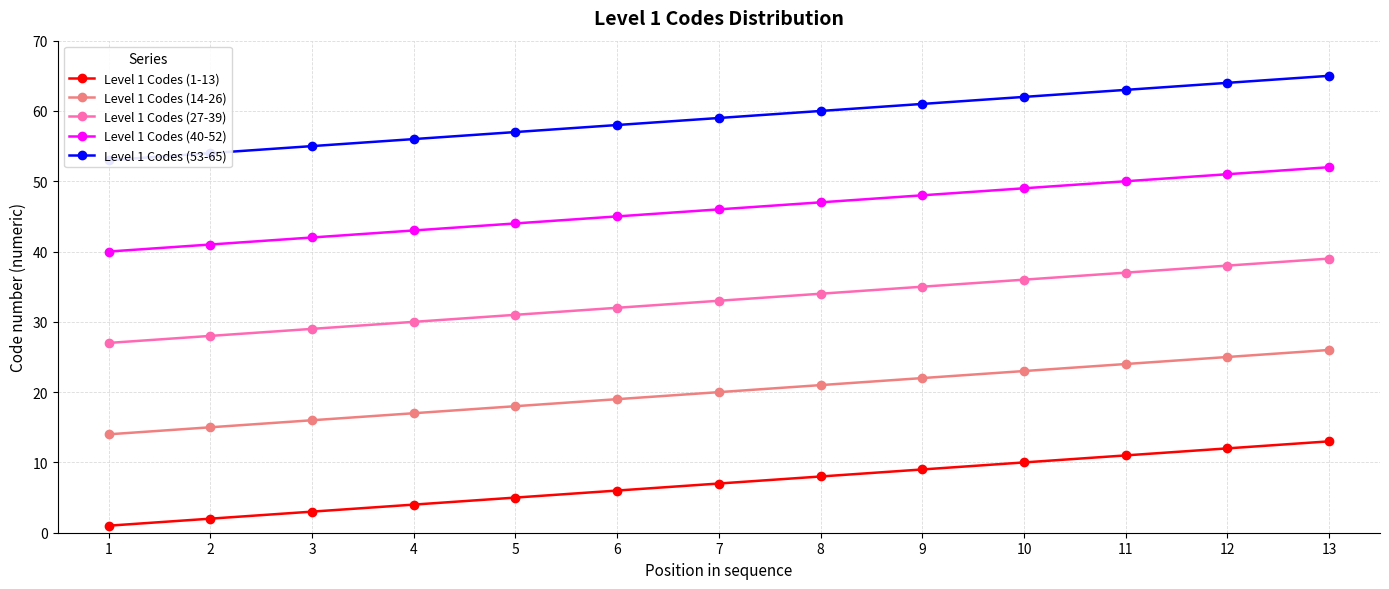

True or false: Level 1 Codes (1-13) has a value of 6 at 6.

True